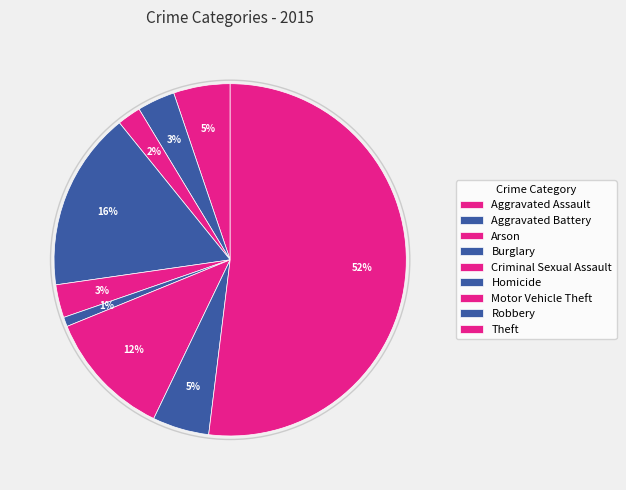

How much of the chart is everything except Criminal Sexual Assault?

97.0%